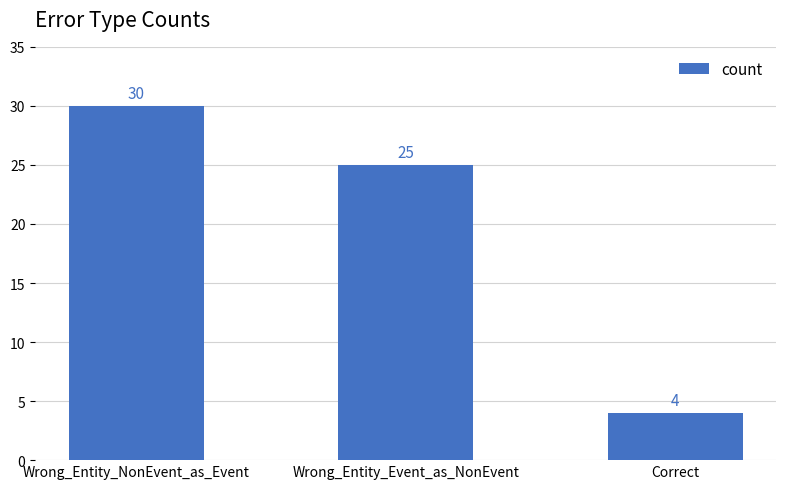

At which category does the chart reach its peak across all series?

Wrong_Entity_NonEvent_as_Event